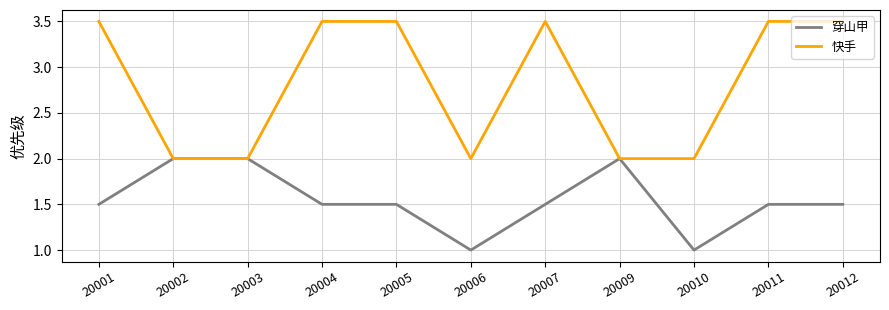

Which series changed the most between 20005 and 20009?

快手